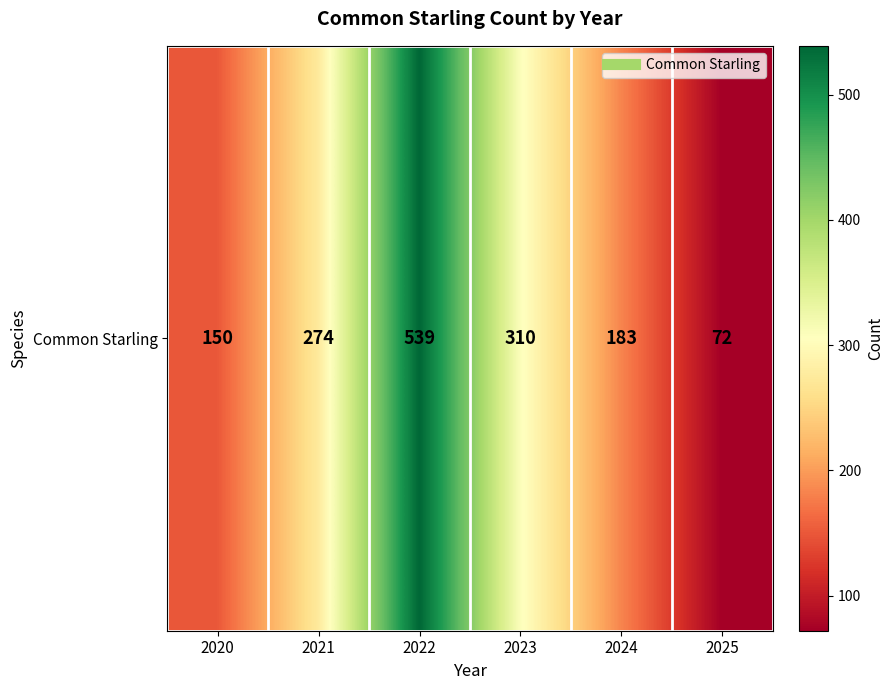

Reading left to right, what are all the values shown in this chart?

2020=150	2021=274	2022=539	2023=310	2024=183	2025=72